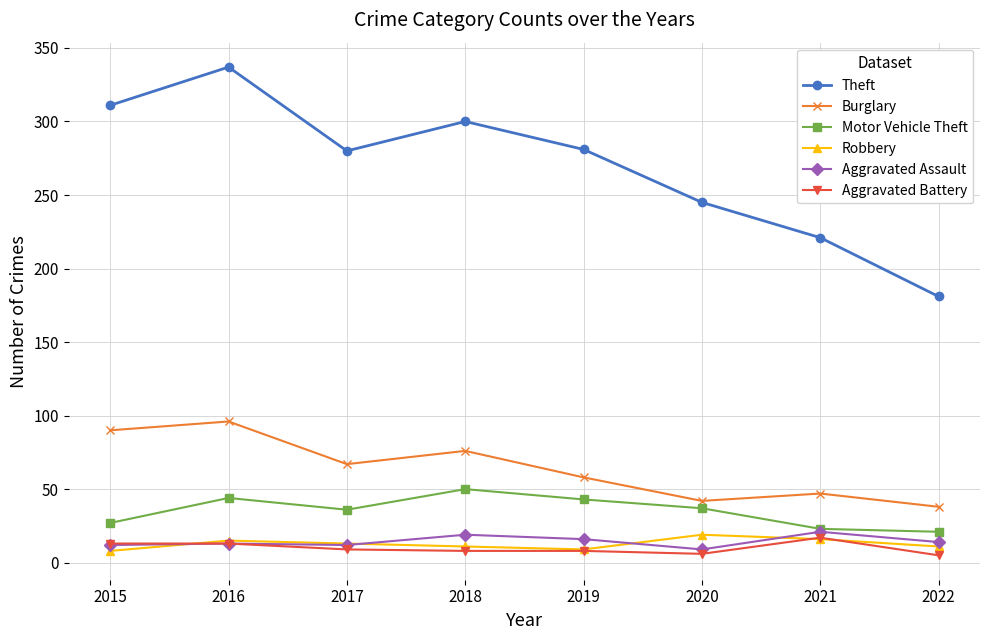

Between 2019 and 2022, which series saw the biggest shift?

Theft